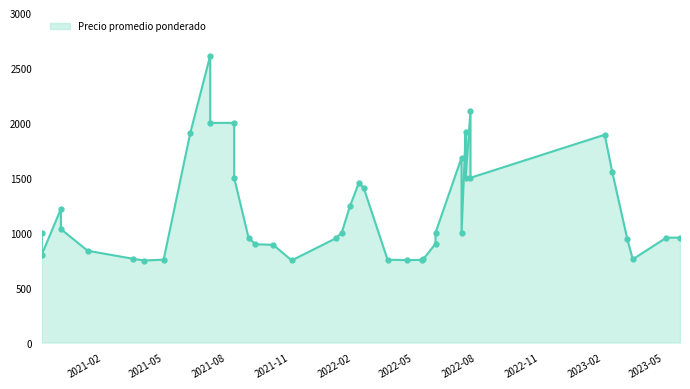

How many values are below 1000?

19